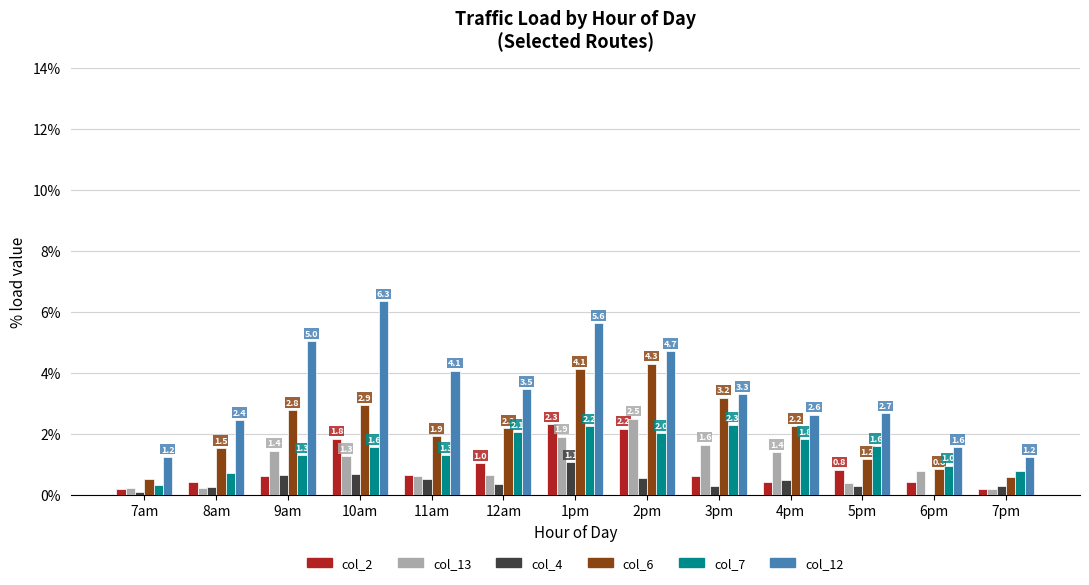

Which series changed the most between 12am and 2pm?

col_6